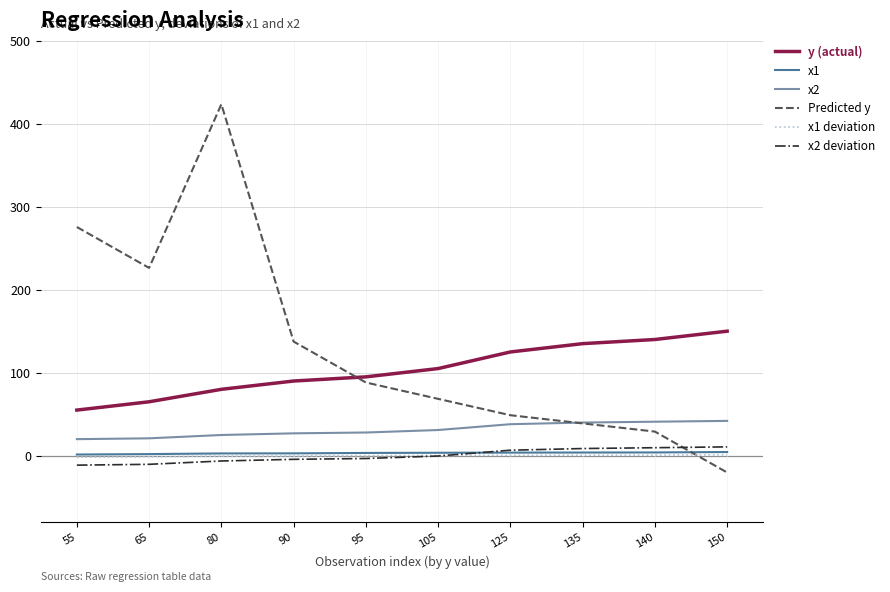

What is the difference between the maximum and minimum values in the x2 deviation series?

22.0